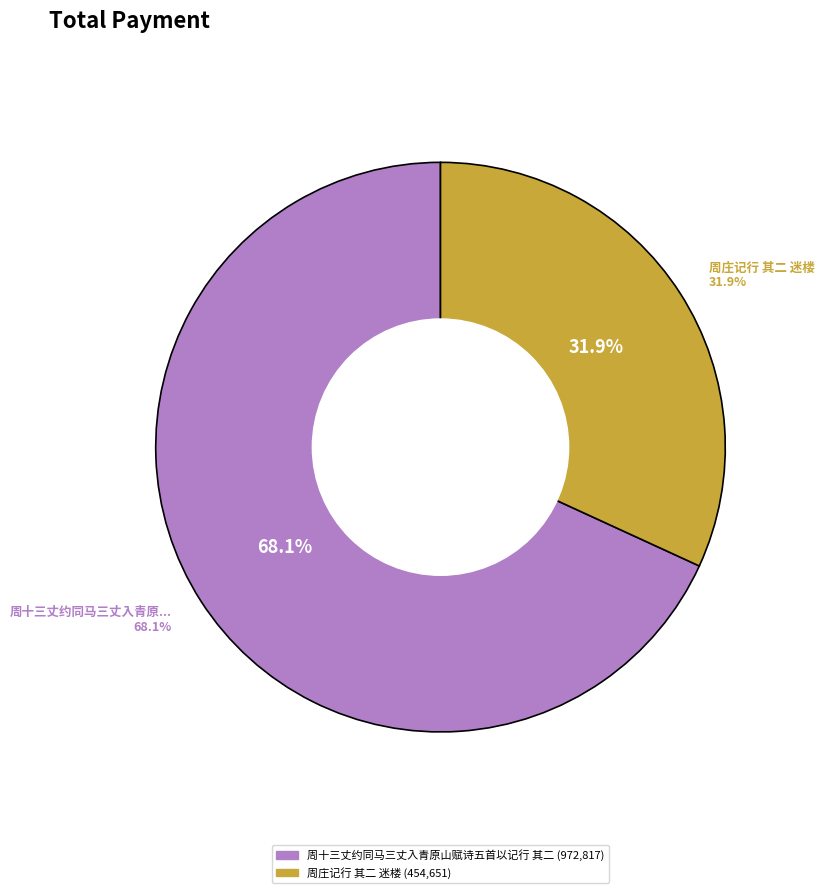

What is the ratio of the value at 周庄记行 其二 迷楼 to the value at 周十三丈约同马三丈入青原山赋诗五首以记行 其二?

0.5